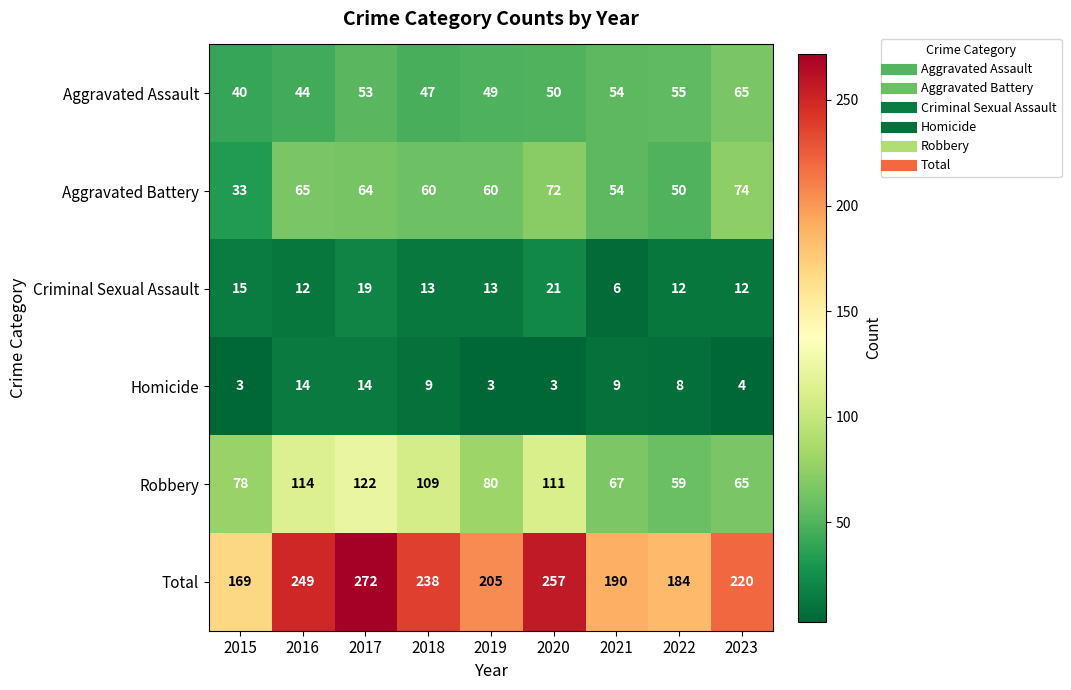

Rank the series at 2017 from lowest to highest value.

Homicide, Criminal Sexual Assault, Aggravated Assault, Aggravated Battery, Robbery, Total